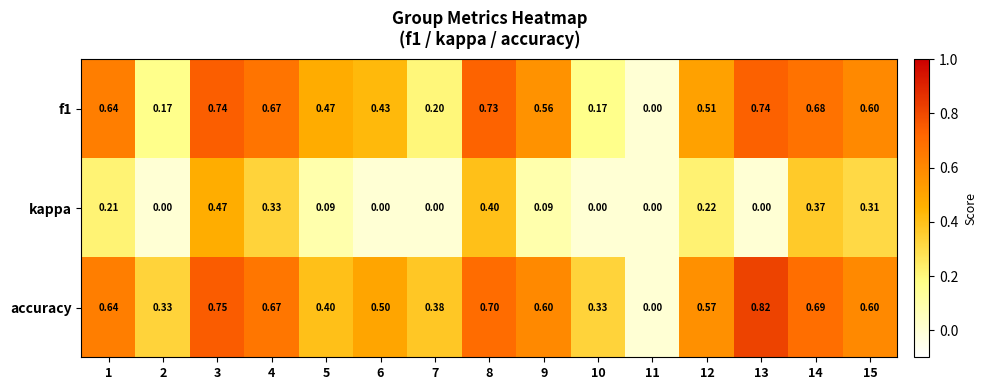

List the series in order of their peak value, lowest first.

kappa, f1, accuracy